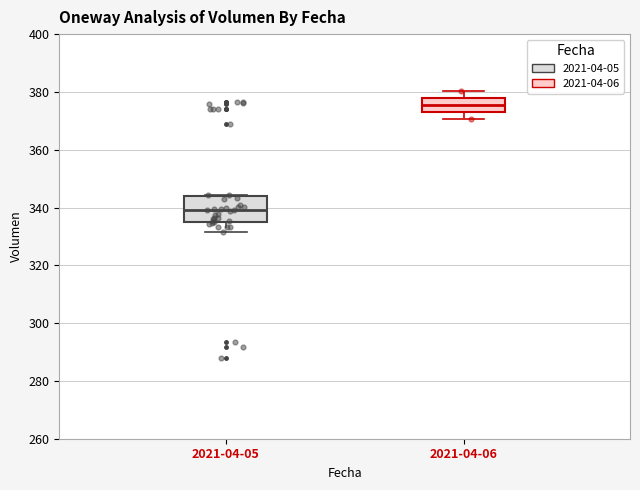

Reading left to right, read every box against the y-axis: the position of its median line, the range the box covers, and the ends of its whiskers. The values are not printed on the chart, so give them approximately, as read against the axis.

2021-04-05: median 340, box 334 to 344, whiskers 332 to 344
2021-04-06: median 376, box 374 to 378, whiskers 370 to 380